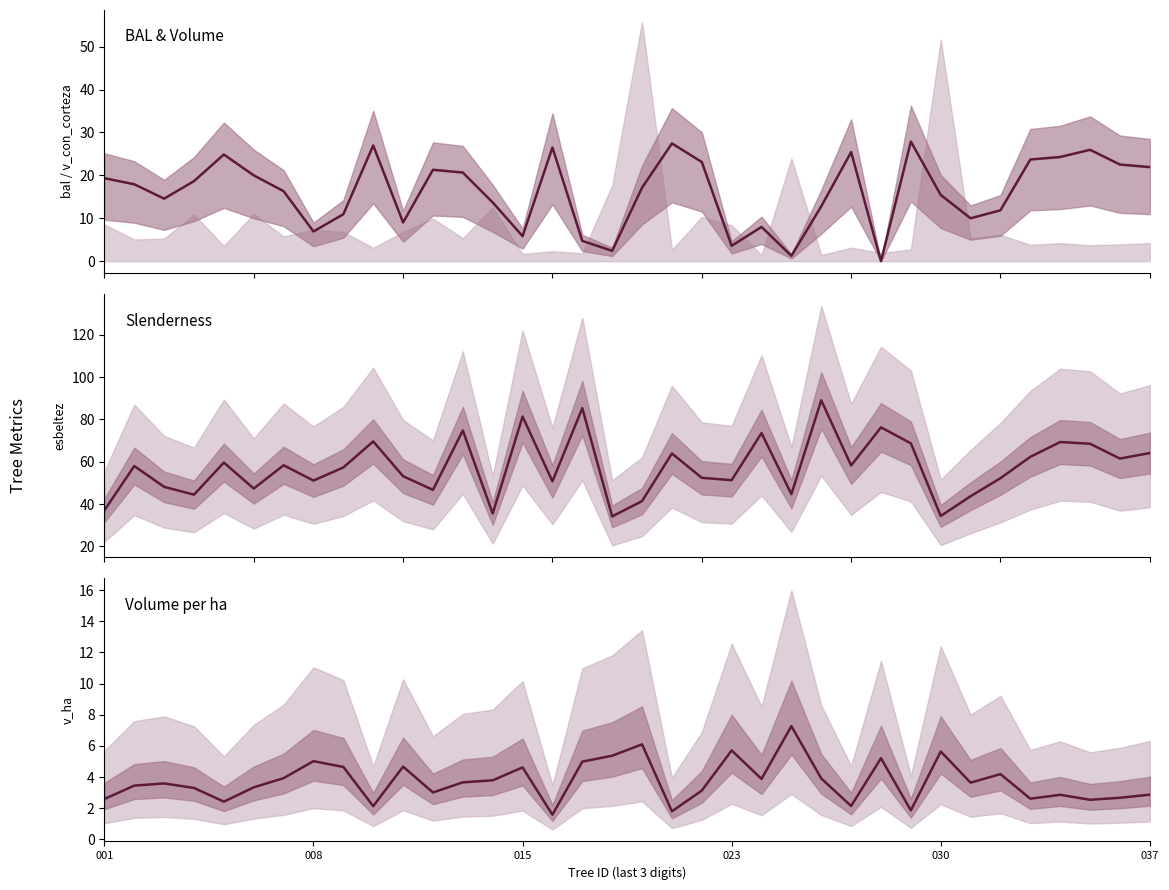

How many series are shown in this chart?

3